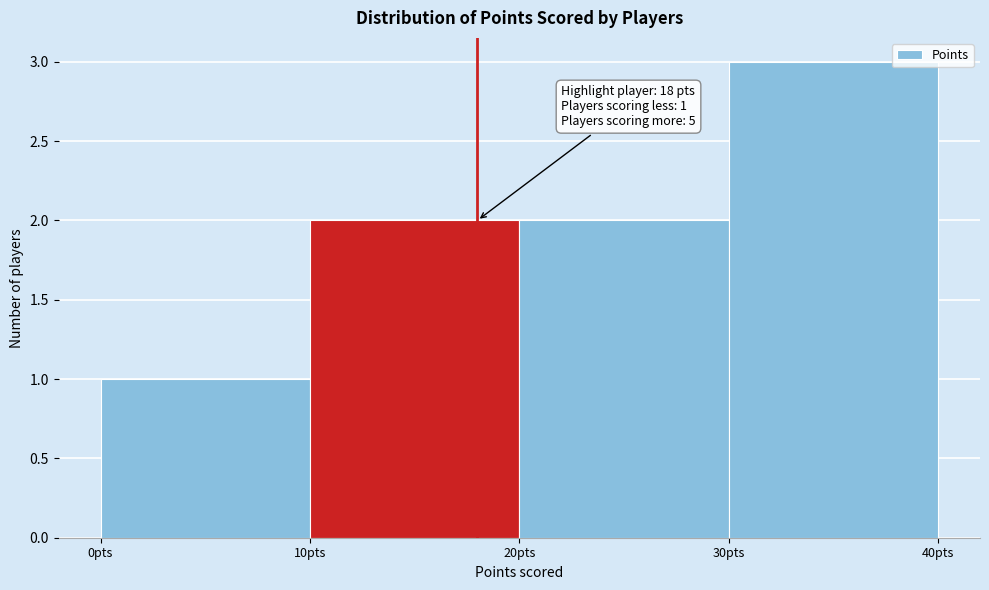

Over which range of the x-axis is the bar tallest?

30 to 40